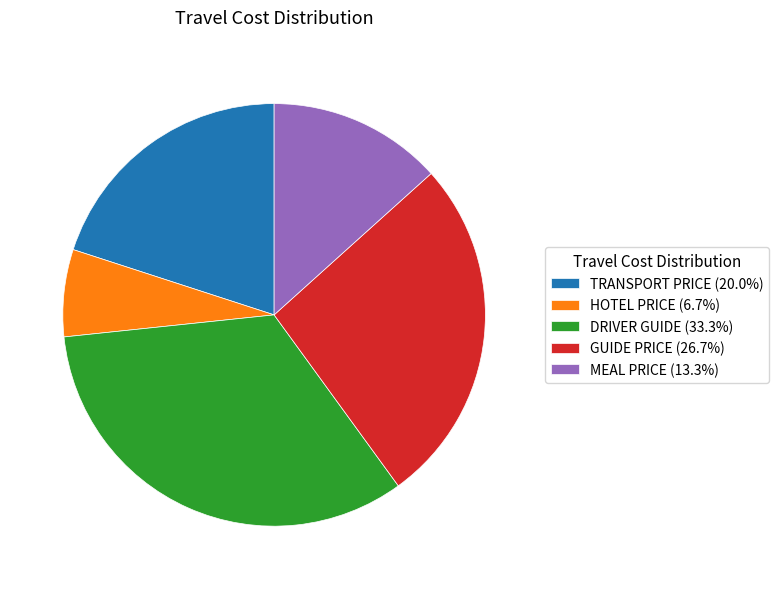

Does MEAL PRICE (13.3%) represent more than half of the total?

No